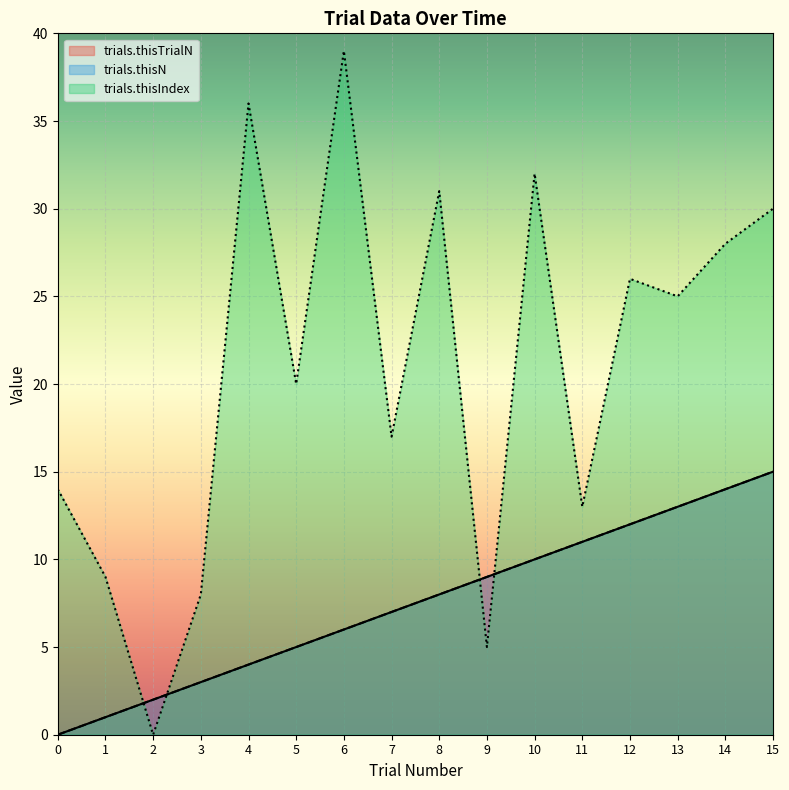

Does the chart display data point markers on the line(s)?

No